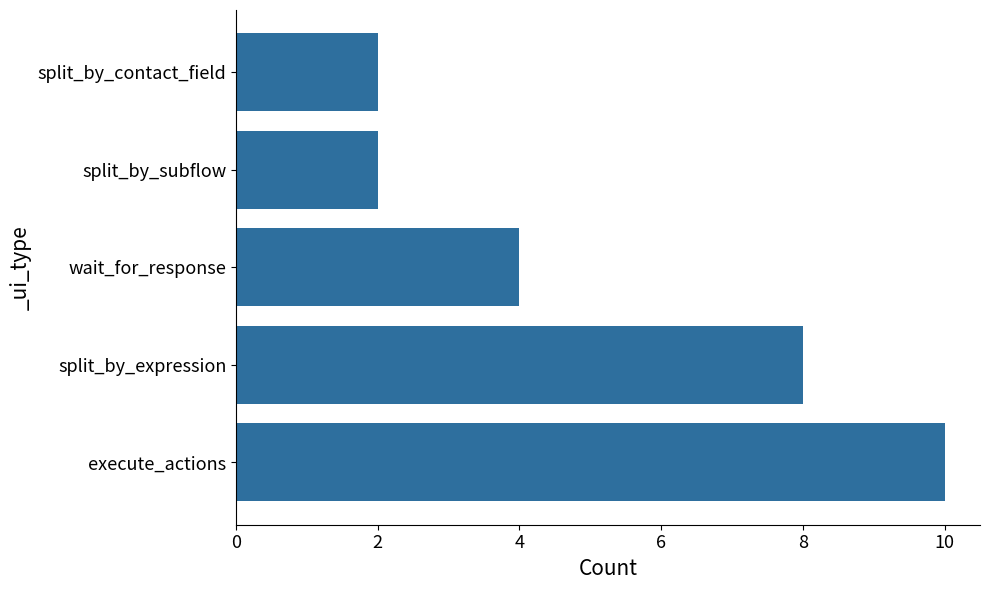

How many data points are less than 4?

2